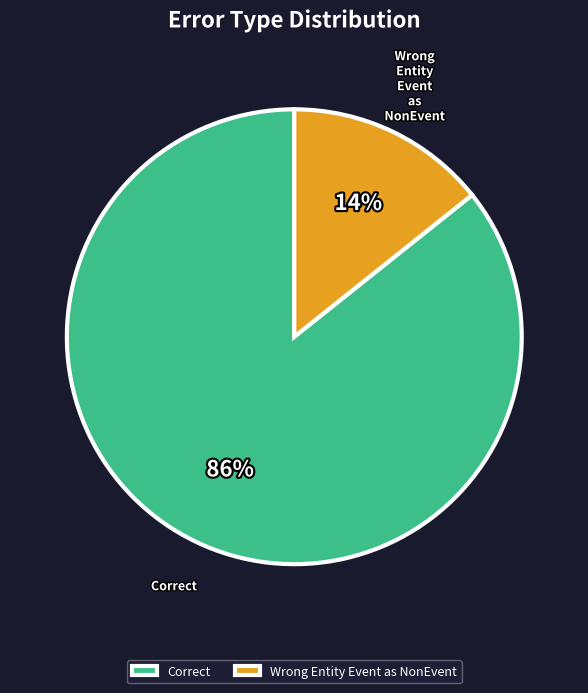

Is it true that Wrong Entity Event as NonEvent is 3% of the pie?

False